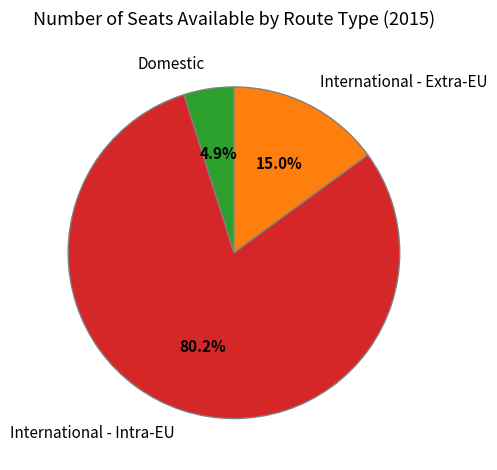

Is it true that International - Extra-EU is 8% of the pie?

False